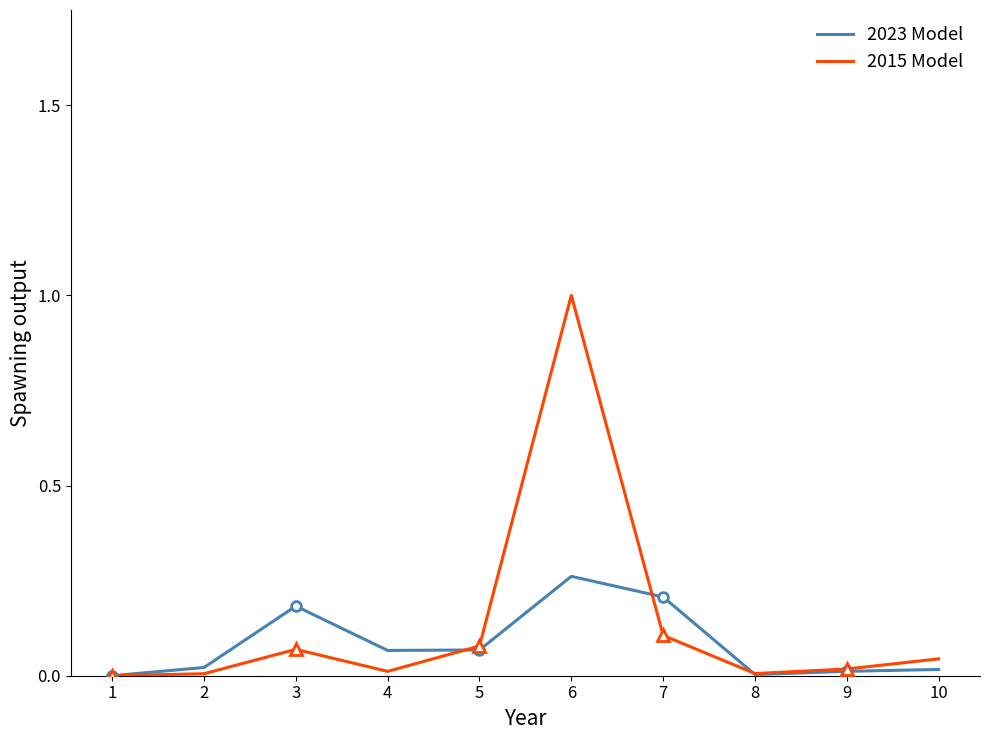

What is the value of the 2023 Model point at the 6th from the left?

0.3